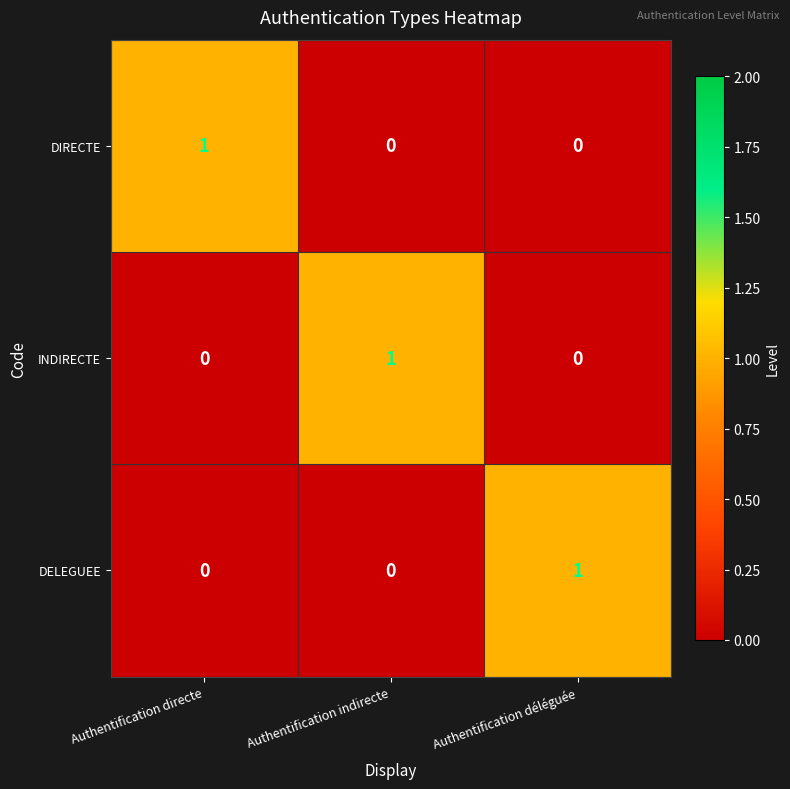

True or false: DIRECTE has a value of 1 at Authentification directe.

True